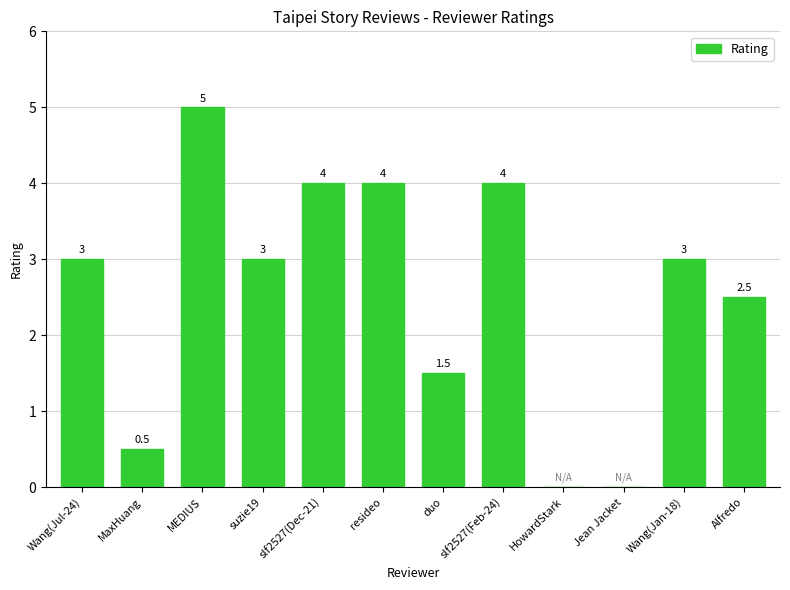

True or false: the data shows 4.0 at slf2527(Dec-21).

True